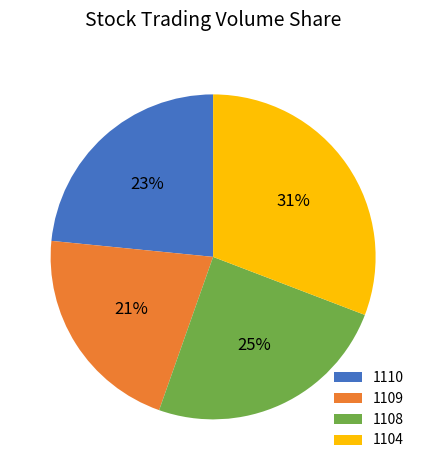

Does 1104 account for over 50% of the chart?

No